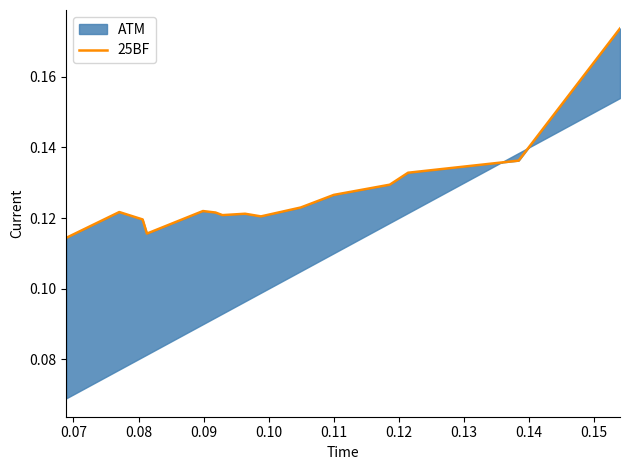

Read the value at 0.12.

0.1